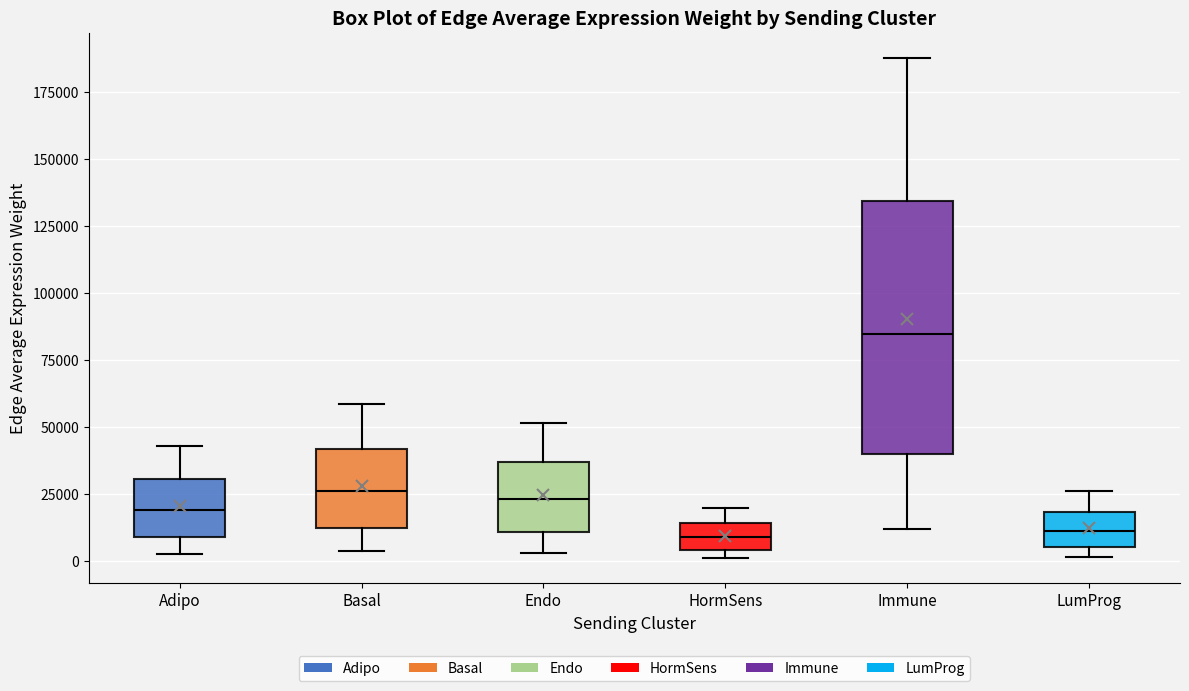

Comparing the boxes themselves (not the whiskers), which one is the tallest?

Immune